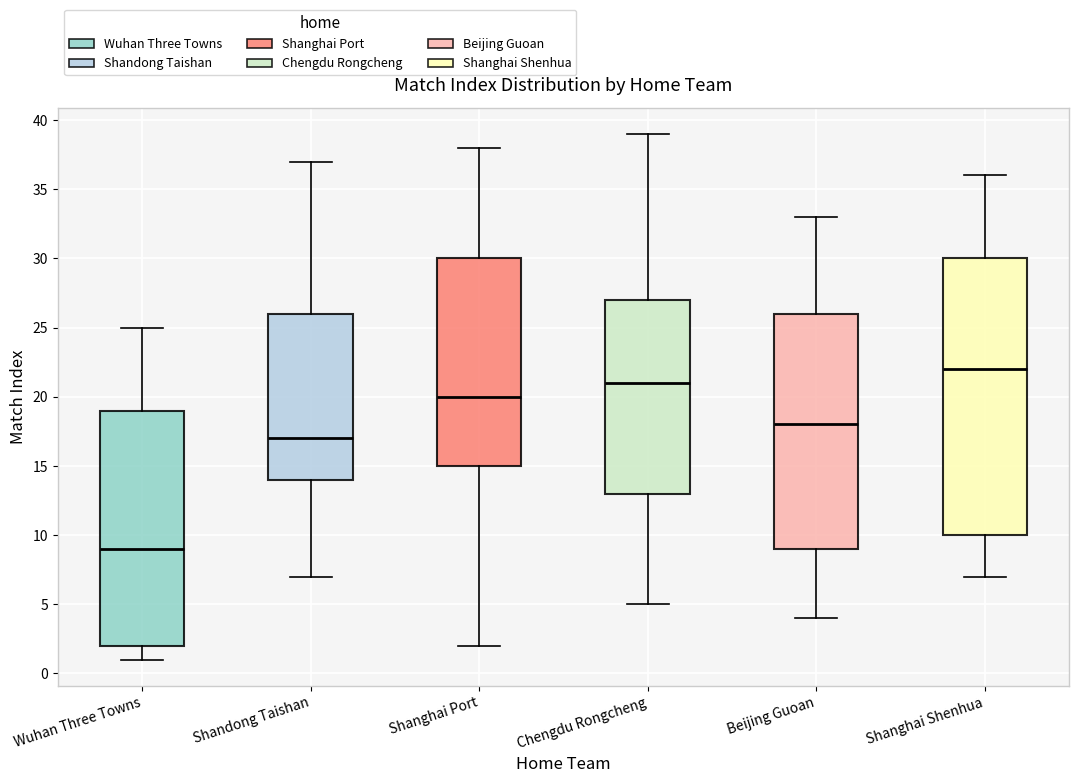

Where is the lower edge of the box for Shanghai Shenhua on the y-axis? The values are not printed on the chart, so give them approximately, as read against the axis.

10